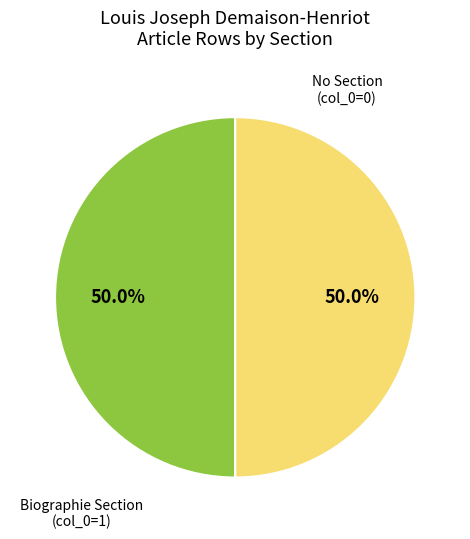

How many slices are in this pie chart?

2